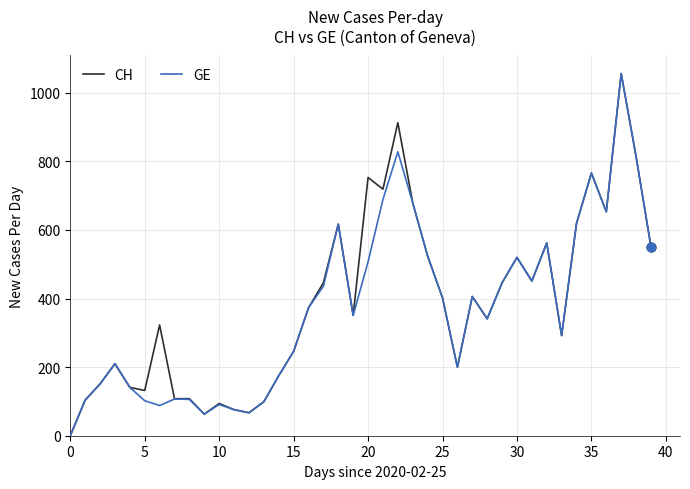

What is the greatest value displayed?

1056